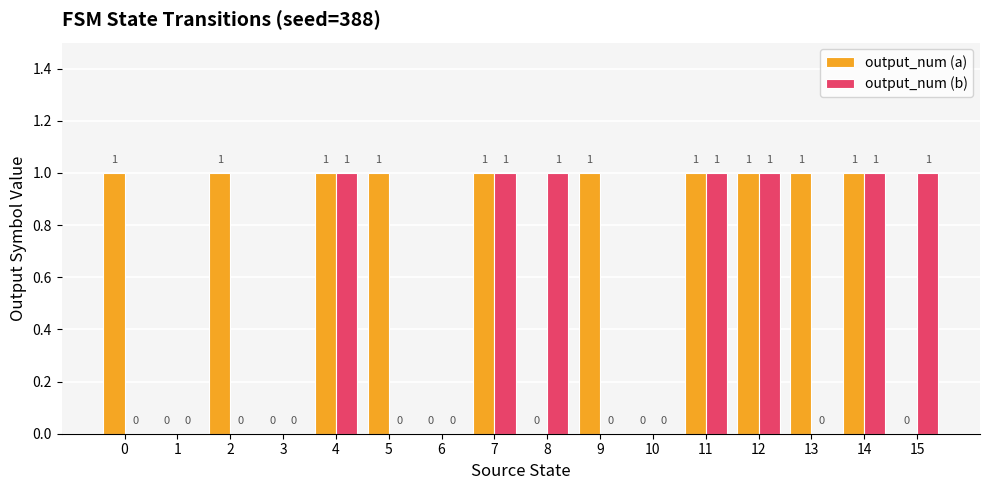

Which series has the largest total across all categories?

output_num (a)